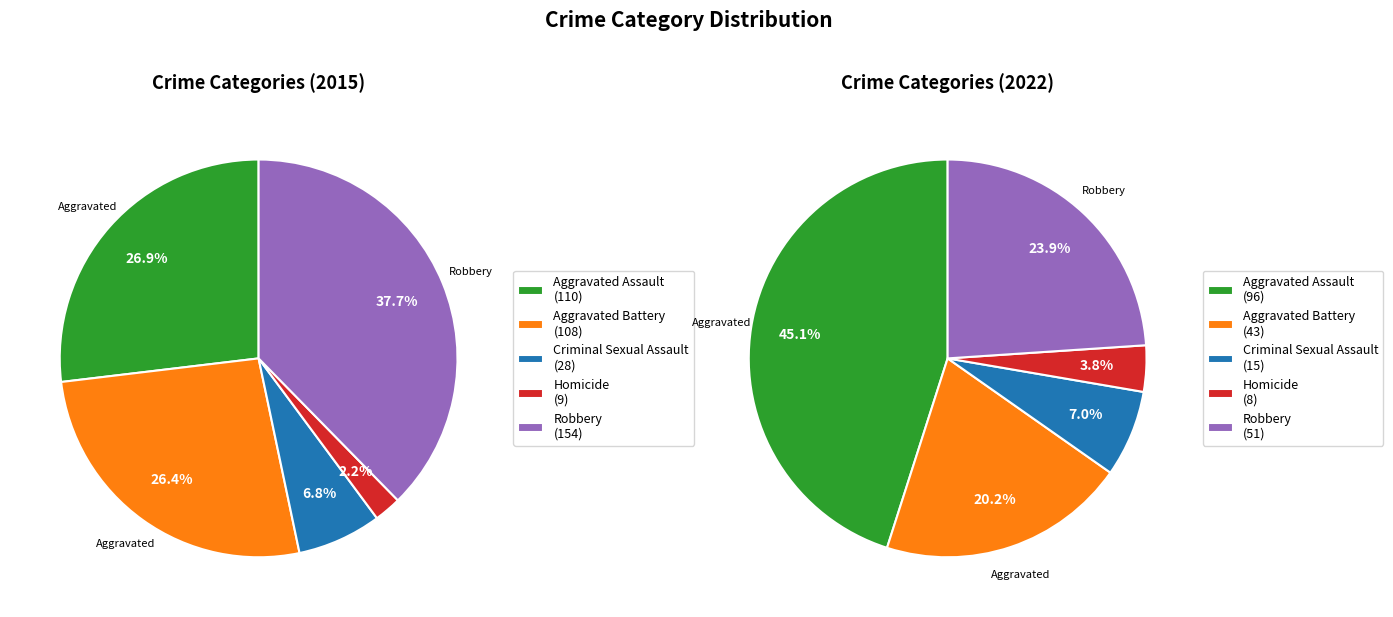

Is there any slice that represents more than half of the pie?

No